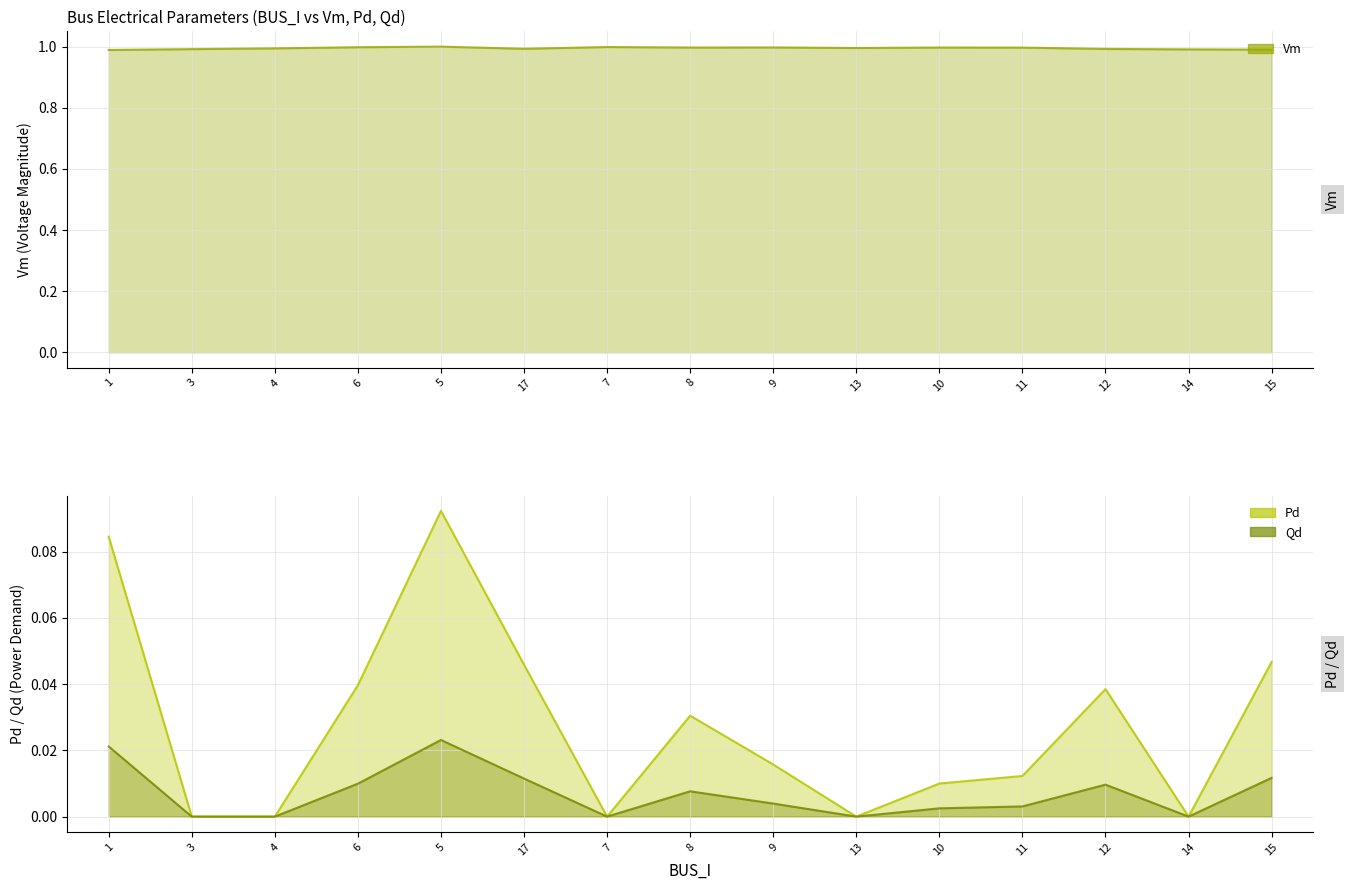

List the series in order of their peak value, lowest first.

Qd, Pd, Vm